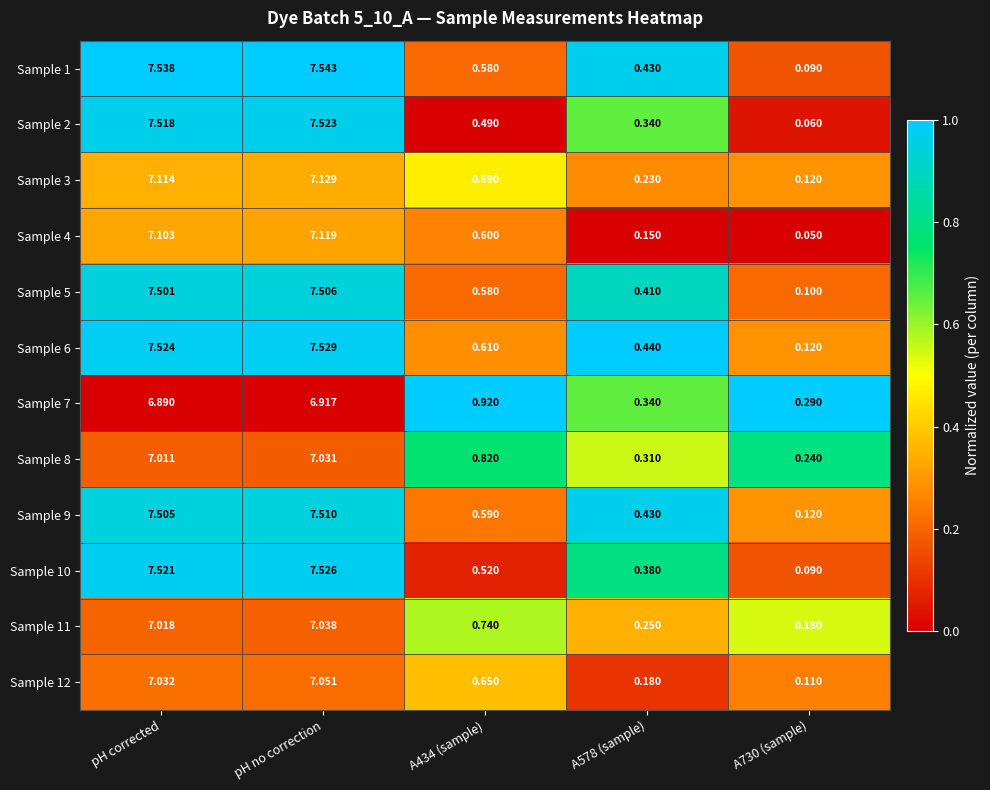

At which category does the chart reach its peak across all series?

pH no correction